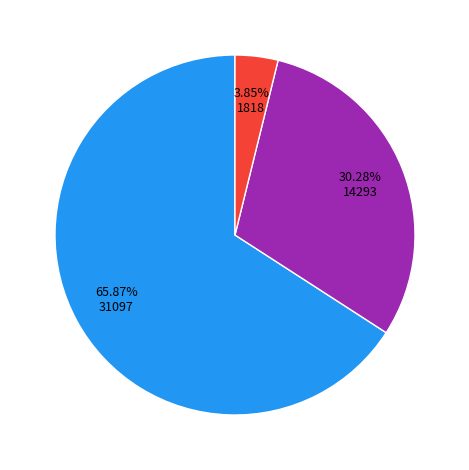

To the nearest percent, what is the average slice percentage?

33%